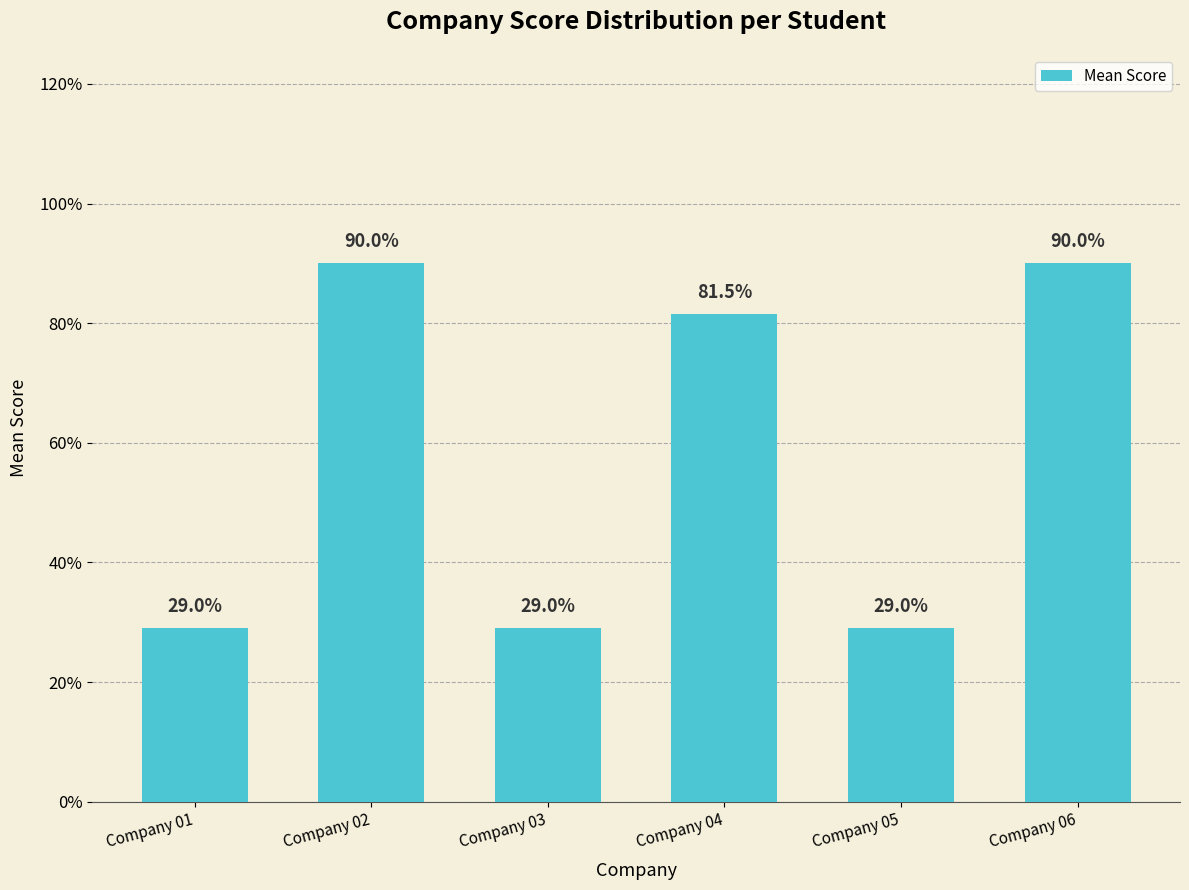

Reading left to right, transcribe all the data shown in this chart.

0.3	0.9	0.3	0.8	0.3	0.9